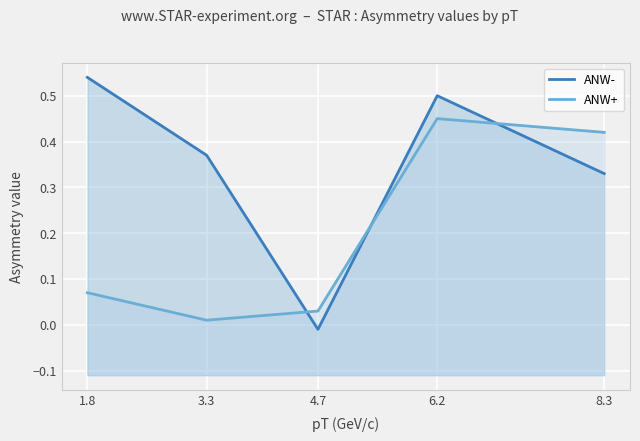

In ANW+, how many points are lower than both neighbors (excluding endpoints)?

1